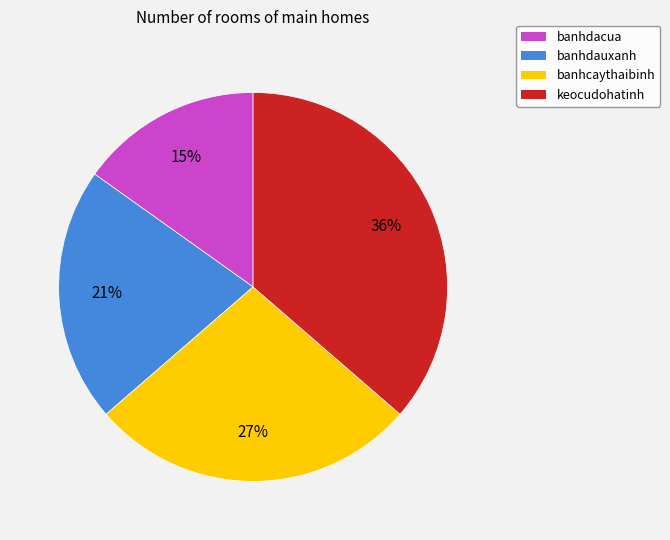

Is there any slice that represents more than half of the pie?

No